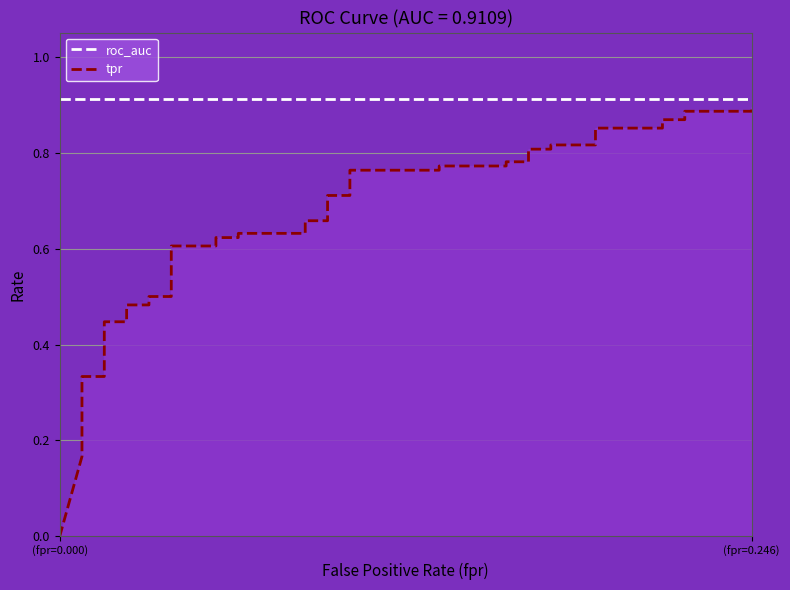

Count the number of categories in the chart.

40